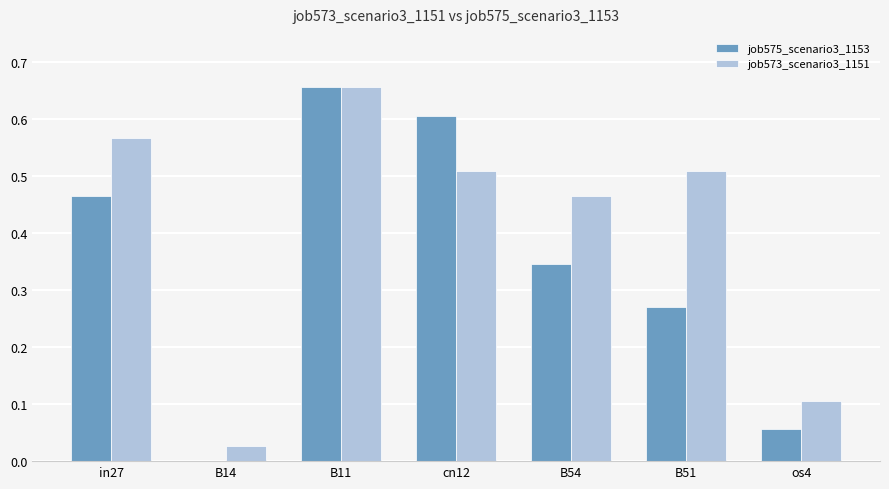

Are the bars grouped side by side (vs. stacked)?

Yes